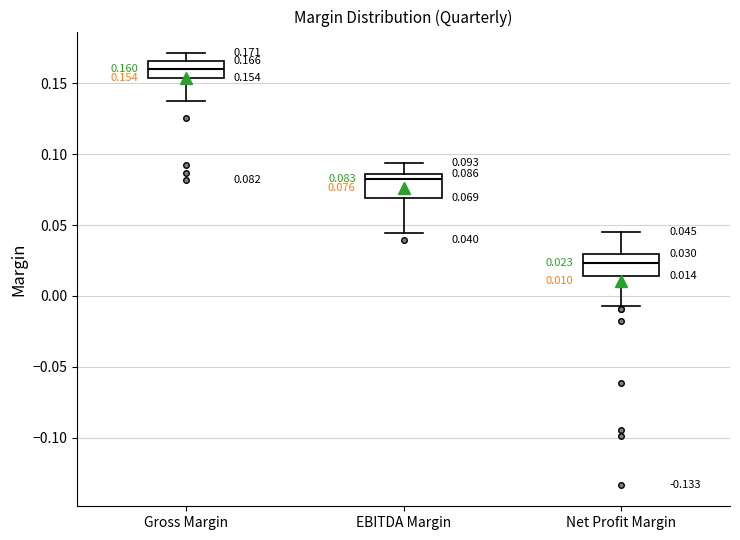

Which box's median line is the lowest?

Net Profit Margin